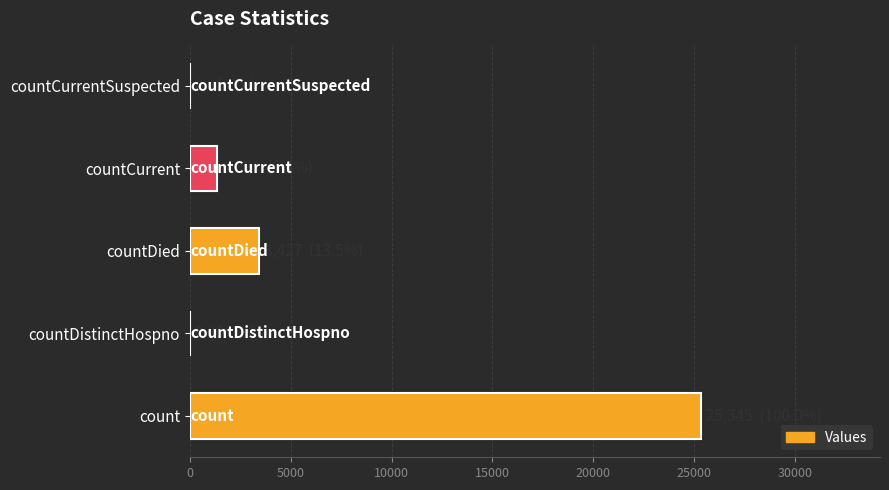

True or false: the data shows 0 at countDistinctHospno.

True